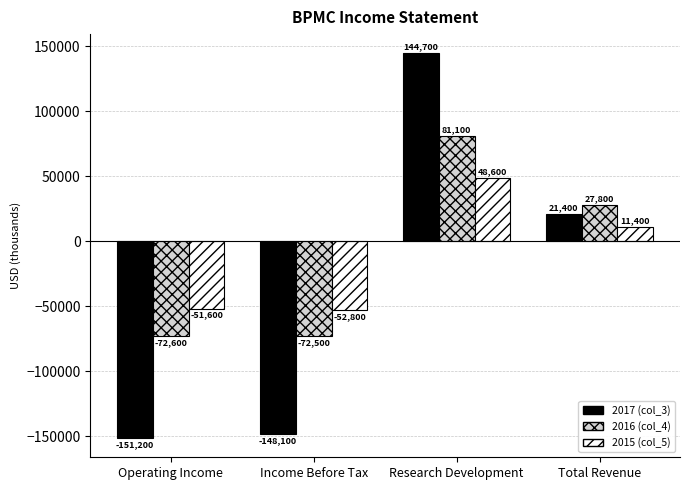

True or false: 2017 (col_3) has a value of -151200 at Operating Income.

True